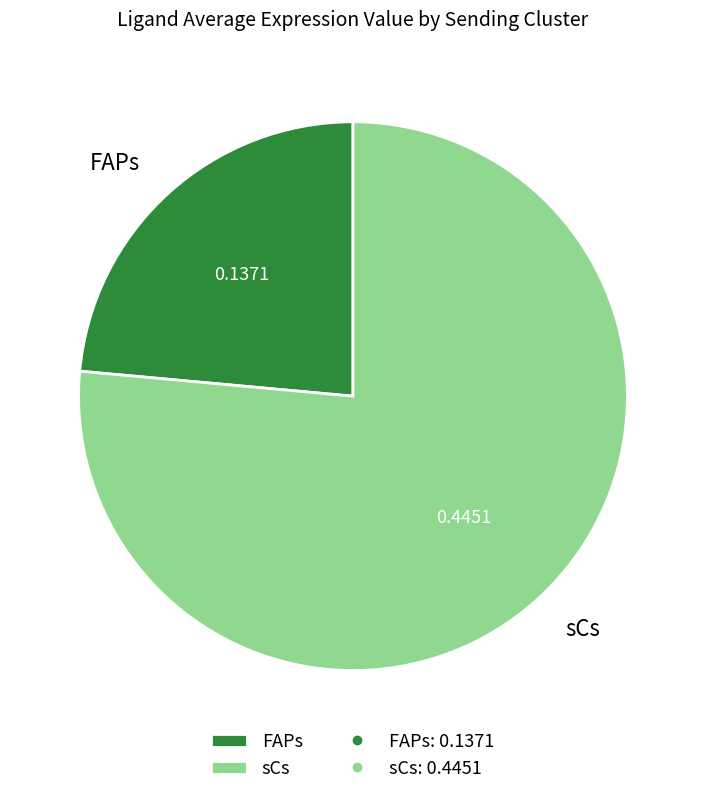

Between sCs and FAPs, which is larger?

sCs